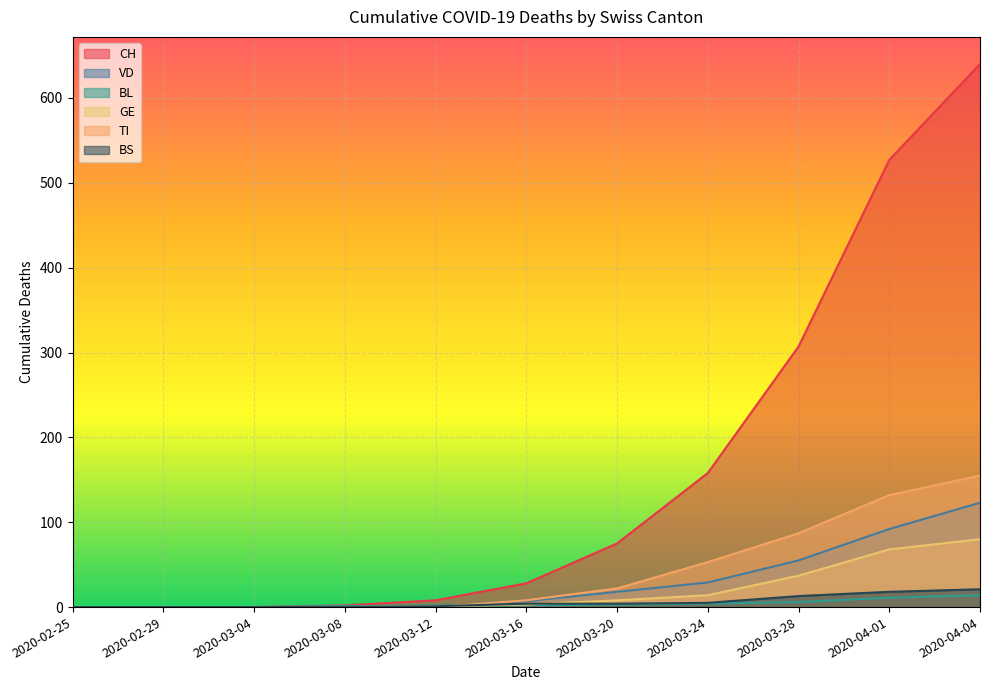

Reading right to left, transcribe all the data shown in this chart.

CH: 2020-04-04=640	2020-04-01=527	2020-03-28=307	2020-03-24=158	2020-03-20=75	2020-03-16=28	2020-03-12=8	2020-03-08=2	2020-03-04=0	2020-02-29=0	2020-02-25=0
VD: 2020-04-04=123	2020-04-01=92	2020-03-28=55	2020-03-24=29	2020-03-20=18	2020-03-16=7	2020-03-12=0	2020-03-08=1	2020-03-04=0	2020-02-29=0	2020-02-25=0
BL: 2020-04-04=14	2020-04-01=11	2020-03-28=6	2020-03-24=4	2020-03-20=3	2020-03-16=2	2020-03-12=2	2020-03-08=1	2020-03-04=0	2020-02-29=0	2020-02-25=0
GE: 2020-04-04=80	2020-04-01=68	2020-03-28=37	2020-03-24=14	2020-03-20=8	2020-03-16=3	2020-03-12=1	2020-03-08=0	2020-03-04=0	2020-02-29=0	2020-02-25=0
TI: 2020-04-04=155	2020-04-01=132	2020-03-28=87	2020-03-24=53	2020-03-20=22	2020-03-16=8	2020-03-12=0	2020-03-08=0	2020-03-04=0	2020-02-29=0	2020-02-25=0
BS: 2020-04-04=21	2020-04-01=18	2020-03-28=13	2020-03-24=5	2020-03-20=4	2020-03-16=4	2020-03-12=1	2020-03-08=0	2020-03-04=0	2020-02-29=0	2020-02-25=0